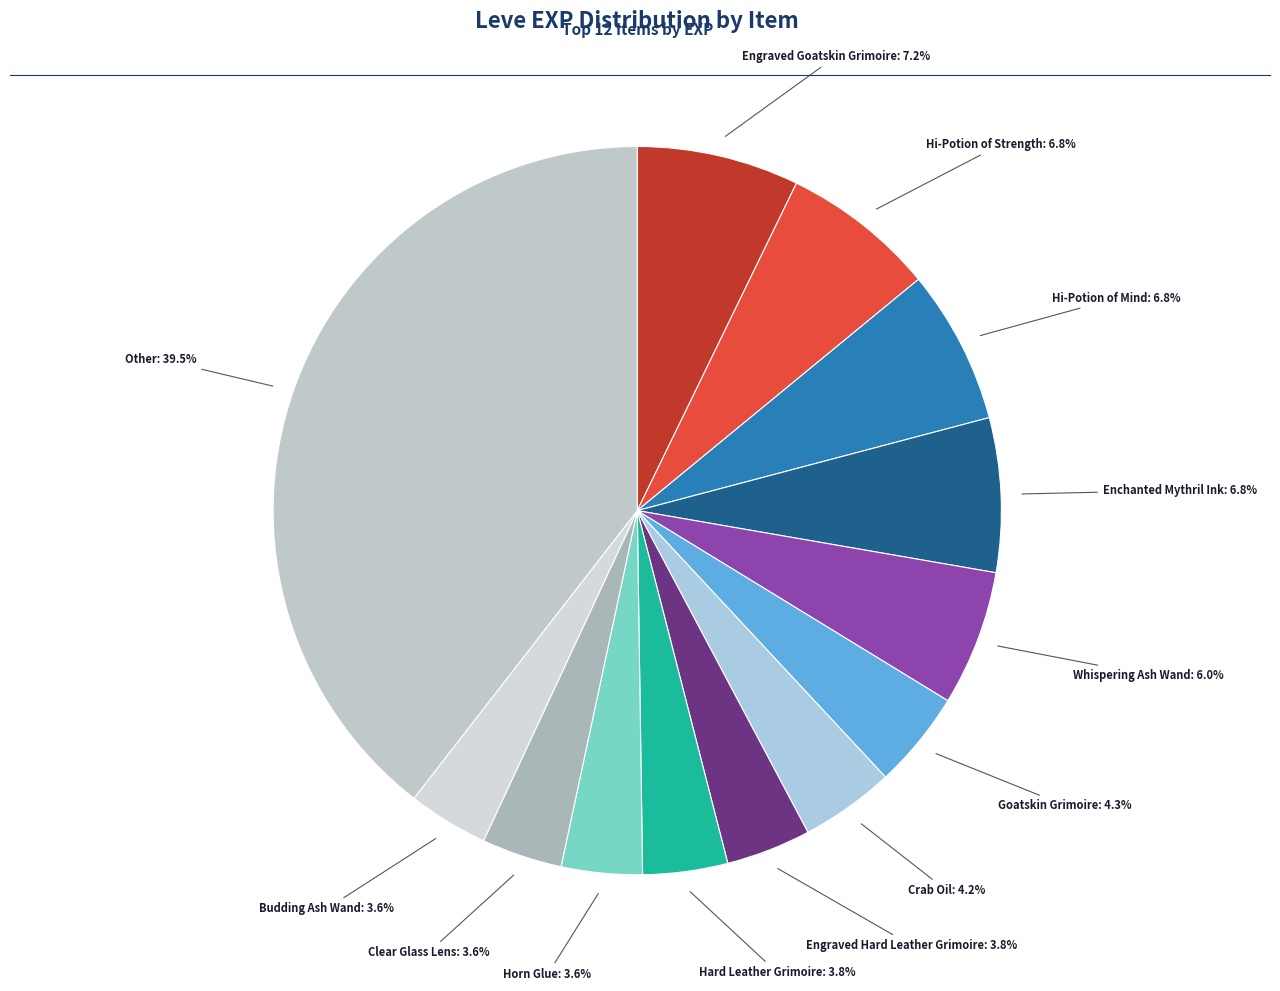

Do Hi-Potion of Mind and Hi-Potion of Strength together represent more than half of the pie?

No